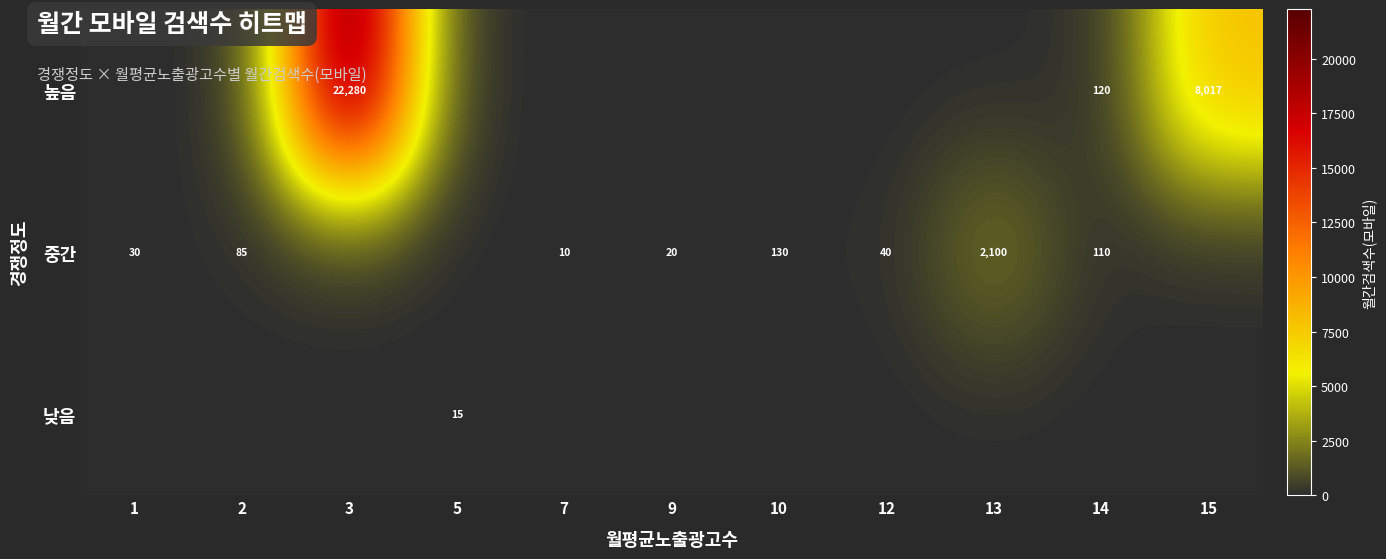

Is it true that 중간 equals 6 at 7?

False